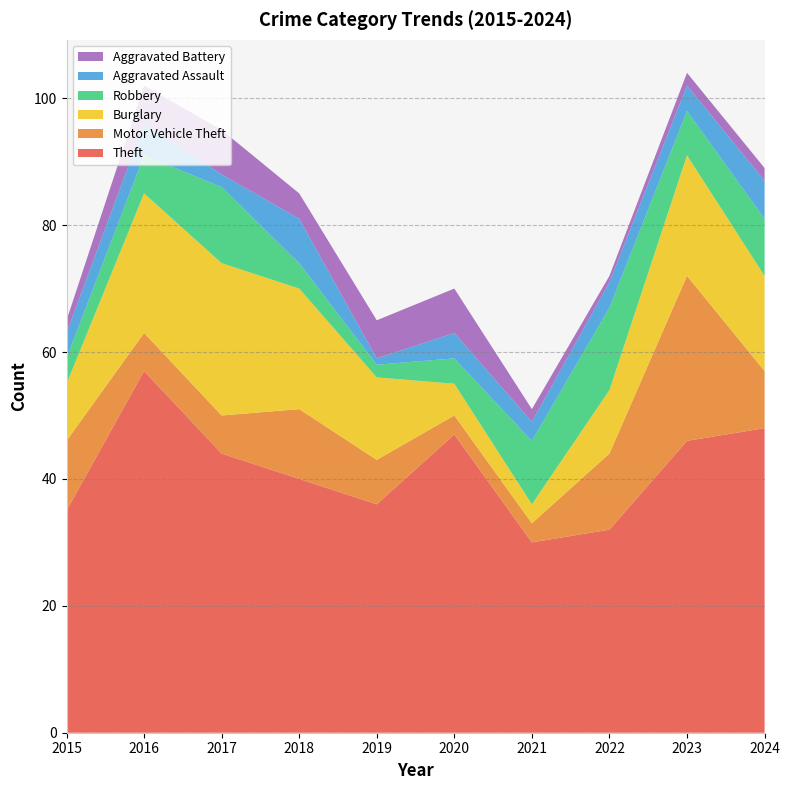

Reading left to right, what are all the values shown in this chart?

Theft: 35	57	44	40	36	47	30	32	46	48
Motor Vehicle Theft: 11	6	6	11	7	3	3	12	26	9
Burglary: 9	22	24	19	13	5	3	10	19	15
Robbery: 4	6	12	4	2	4	10	13	7	9
Aggravated Assault: 4	5	2	7	1	4	3	4	4	6
Aggravated Battery: 2	6	7	4	6	7	2	1	2	2